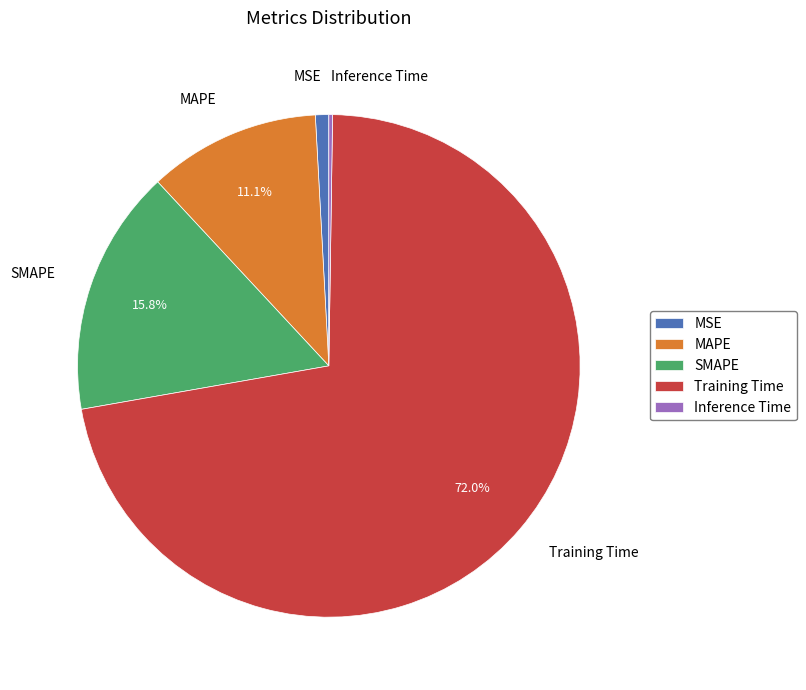

What is the majority slice?

Training Time